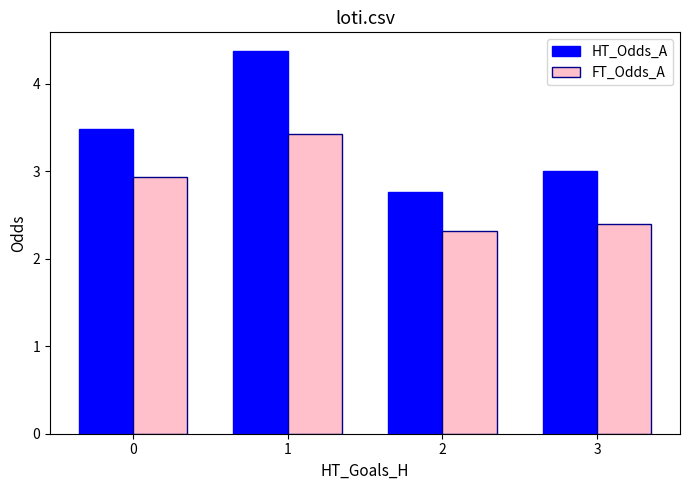

Reading left to right, transcribe all the data shown in this chart.

HT_Odds_A: 3.5	4.4	2.8	3.0
FT_Odds_A: 2.9	3.4	2.3	2.4